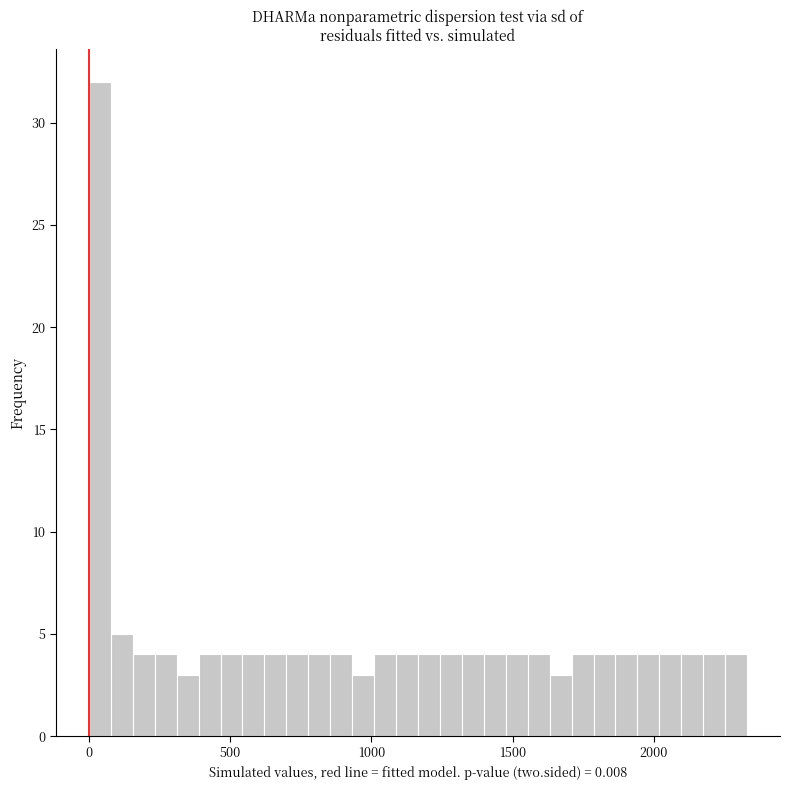

Around what value on the x-axis is the tallest bar? Give the approximate position of its centre, as read against the axis.

50